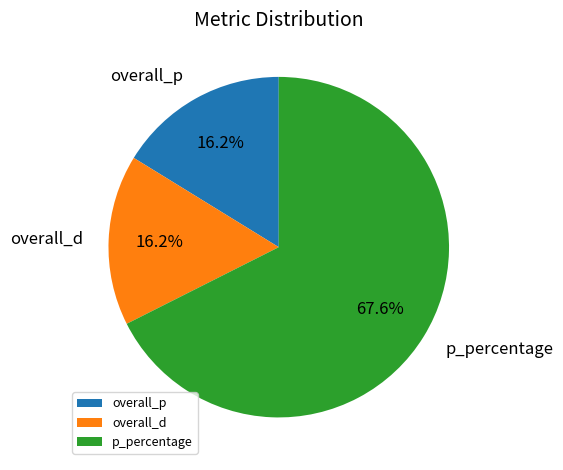

Which category has the biggest portion of the pie?

p_percentage